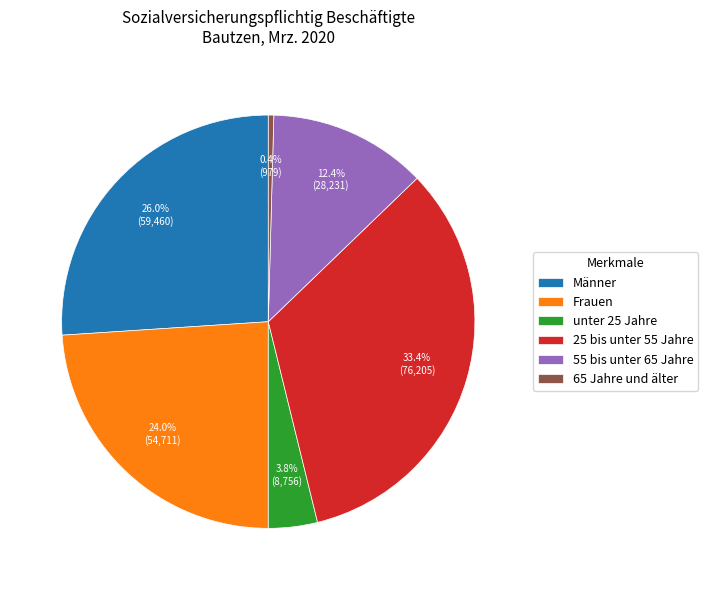

To the nearest percent, what is the difference between the largest and smallest slice percentages?

33%